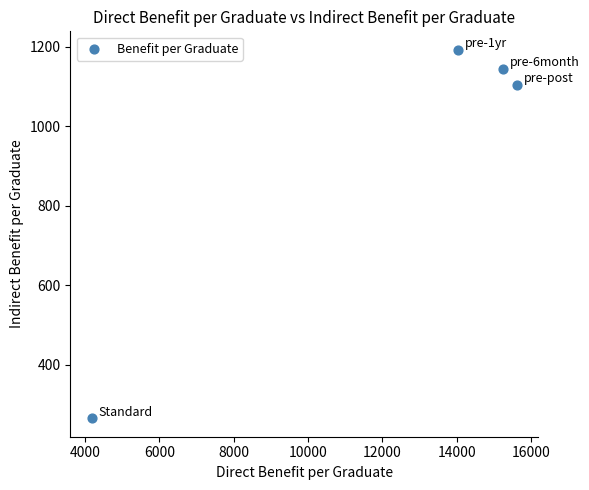

What is the average Y value?

926.1